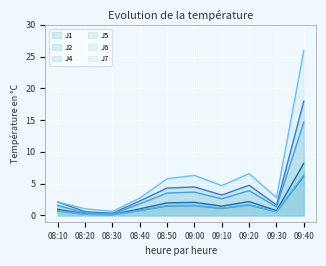

Reading left to right, extract all data points from this chart.

J1: 1.0	0.2	0.1	1.0	2.0	2.0	1.5	2.2	0.7	8.2
J2: 0.7	0.2	0.1	0.8	1.5	1.5	1.1	1.6	0.6	6.1
J4: 2.1	0.6	0.3	2.3	4.3	4.5	3.2	4.7	1.6	18.0
J5: 1.6	0.4	0.2	1.8	3.5	3.7	2.6	3.9	1.3	14.7
J6: 0.7	0.2	0.1	0.8	1.5	1.6	1.1	1.7	0.6	6.4
J7: 2.1	1.0	0.6	2.7	5.8	6.3	4.7	6.6	2.8	25.9